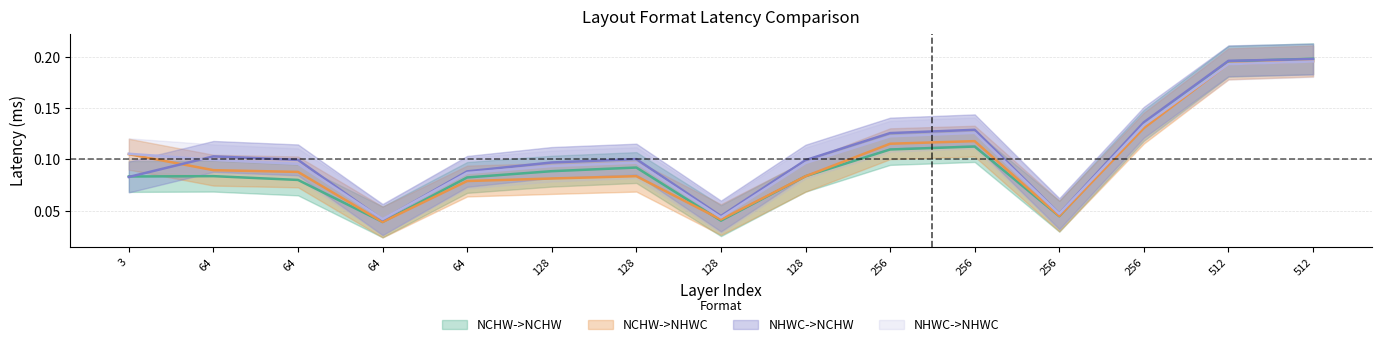

What is the value of the NCHW->NCHW point at the 10th from the left?

0.1